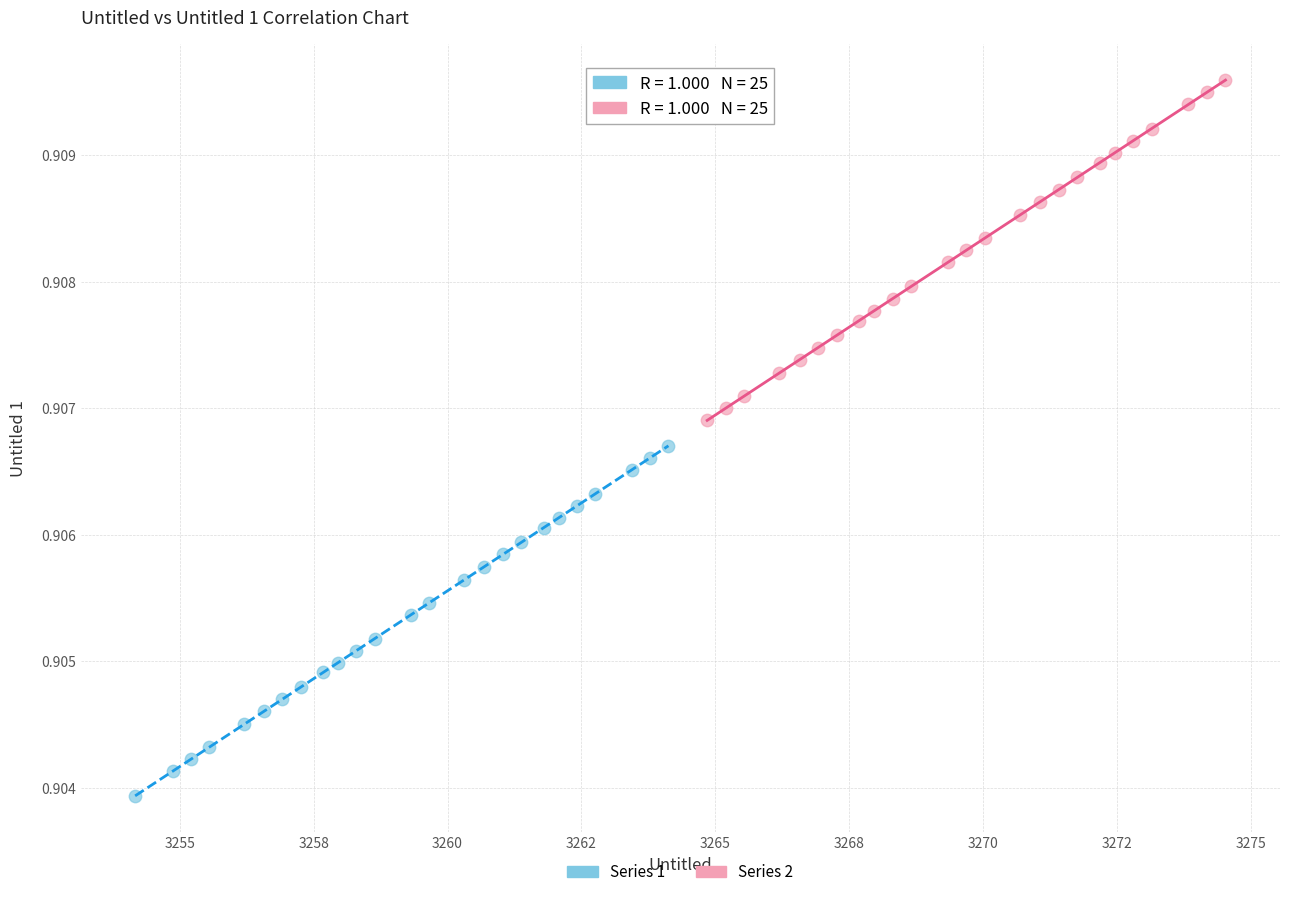

Which series reaches the maximum Y coordinate?

Series 2